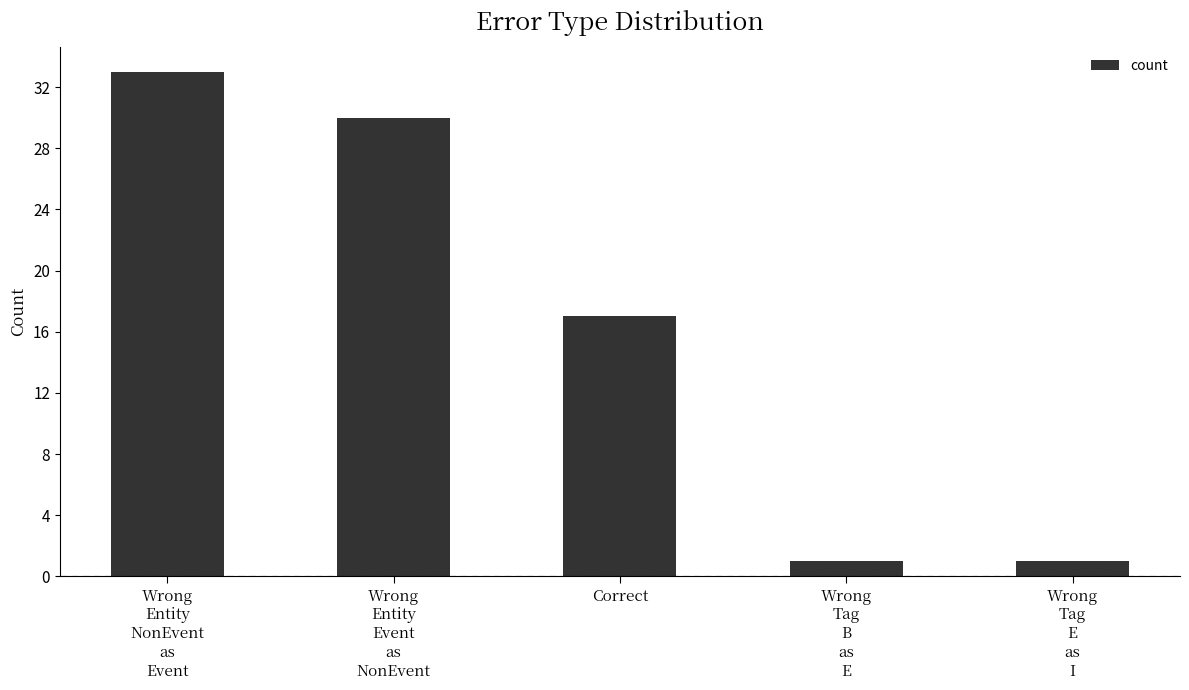

What is the sum of the values at Wrong
Tag
B
as
E and Wrong
Tag
E
as
I?

2